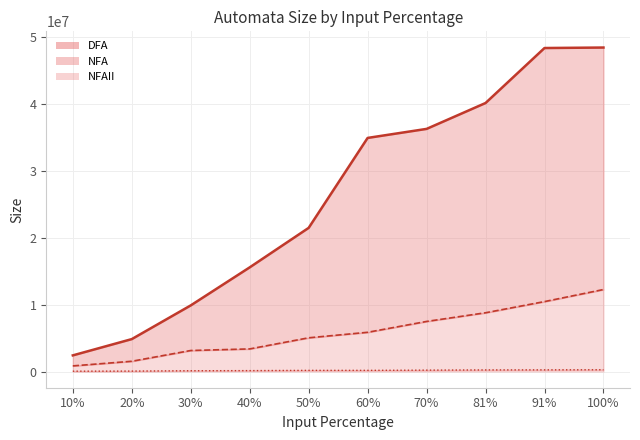

What is the difference between the highest and lowest values at 91%?

48159569.2